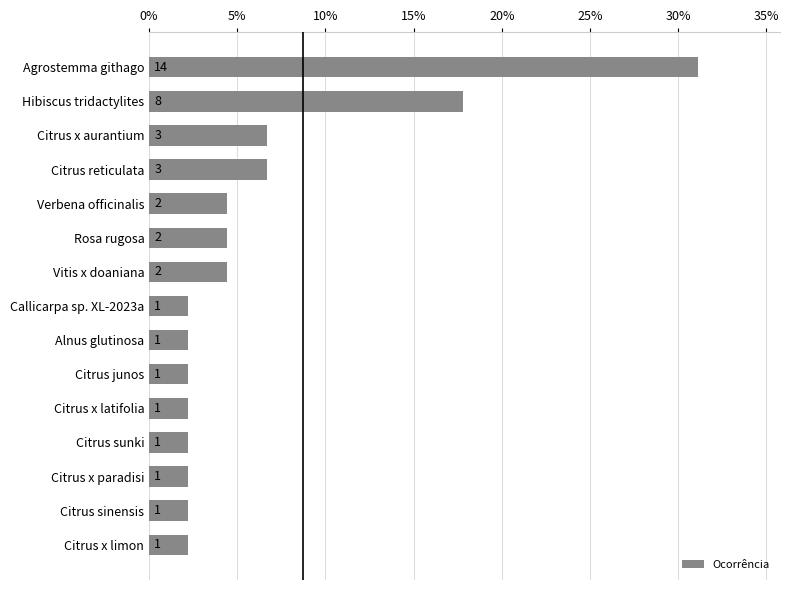

Does the chart contain any negative values?

No